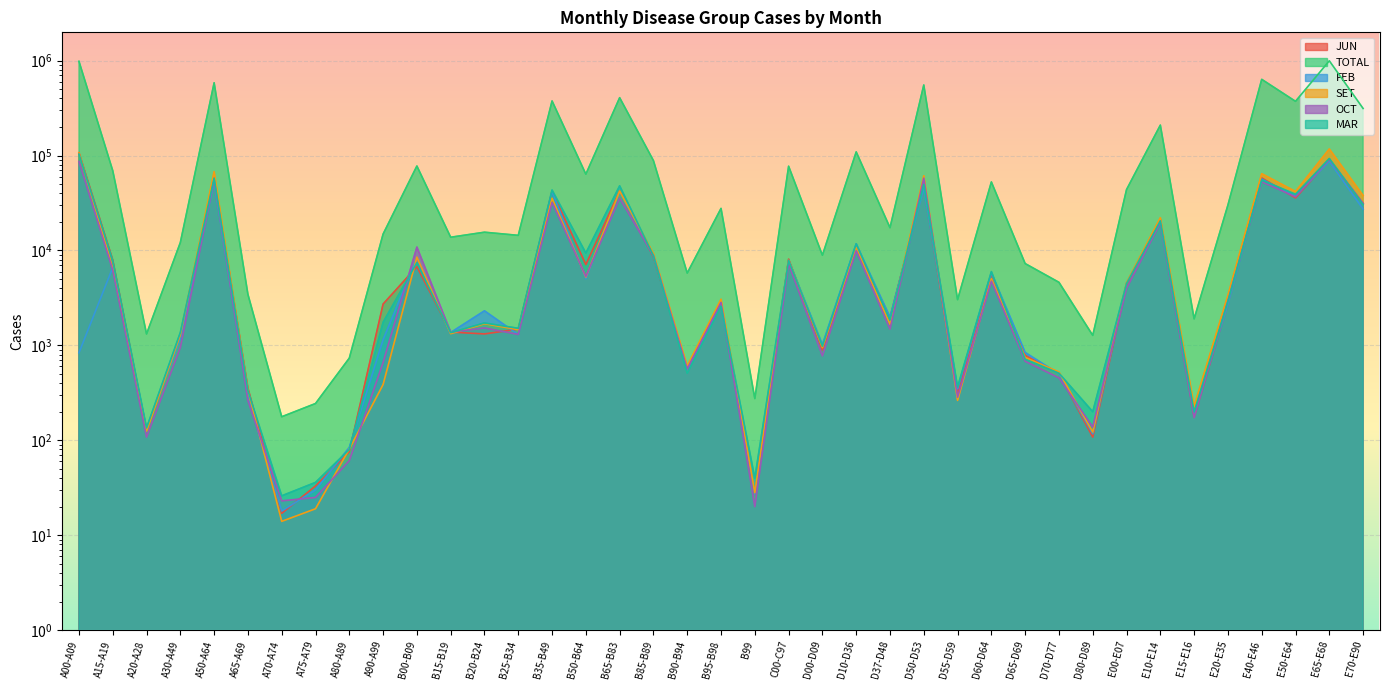

What is the sum of the TOTAL values at E50-E64 and C00-C97?

449464